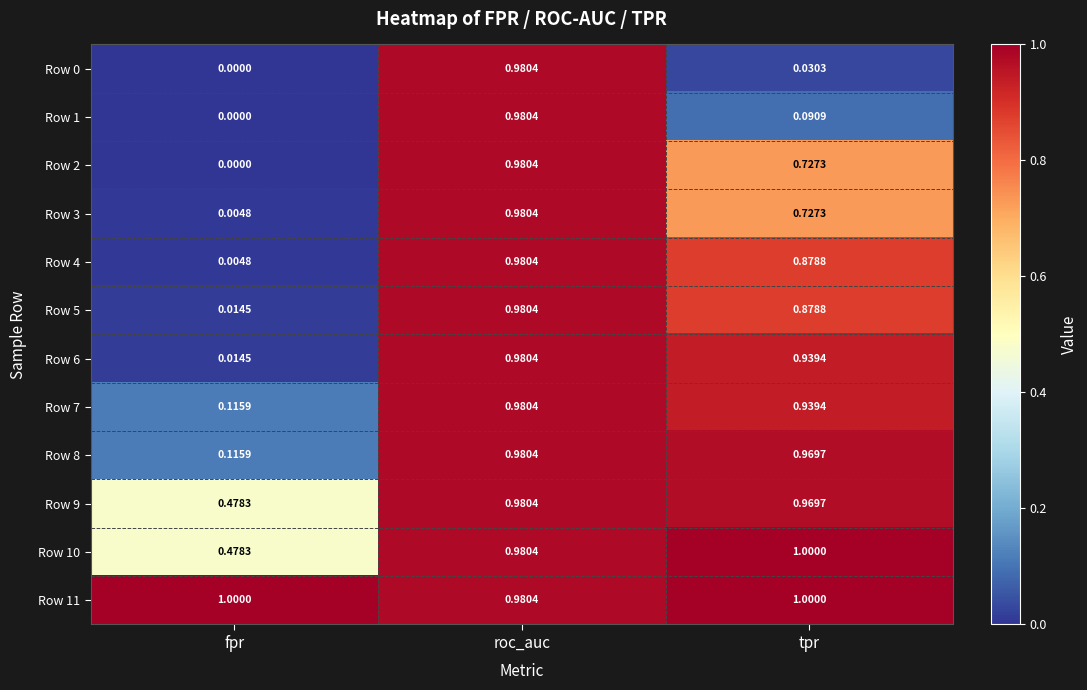

Where is Row 3 nearest to the value 0?

fpr